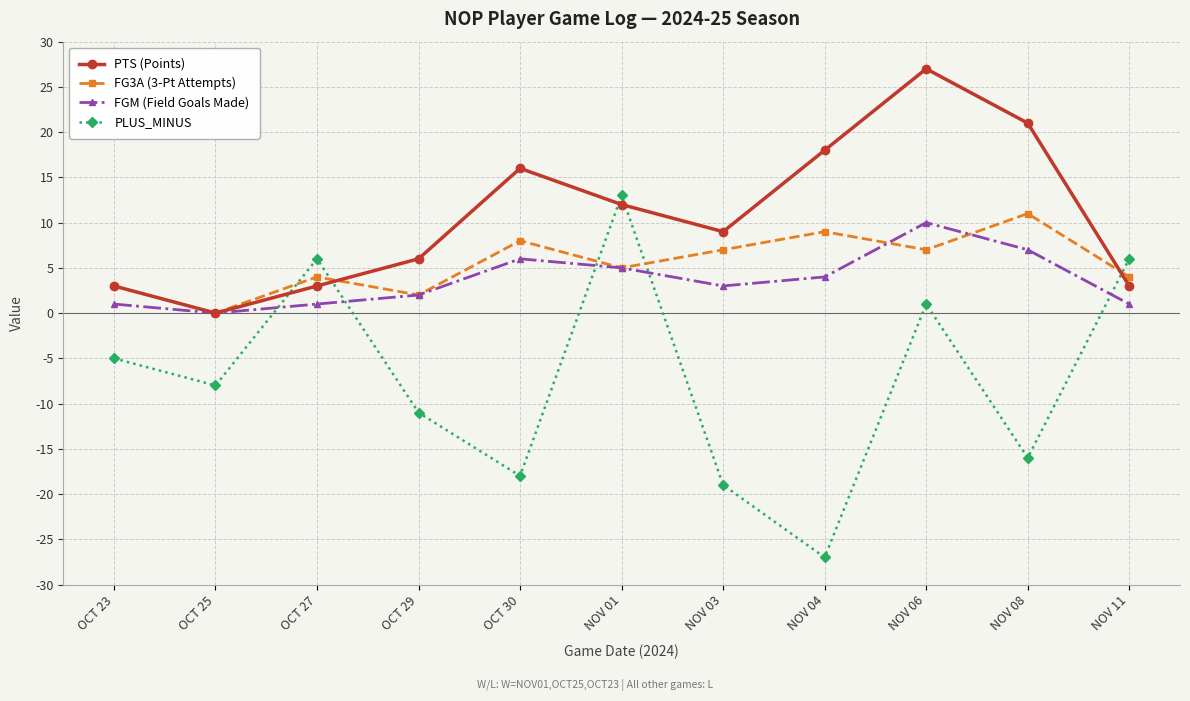

Which series changed the most between OCT 23 and NOV 06?

PTS (Points)